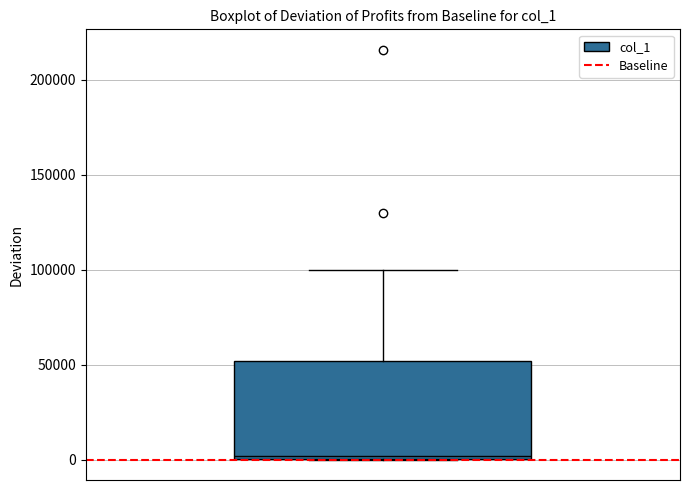

Read this box plot against the y-axis: the position of the median line, the range covered by the box, and the ends of both whiskers. The values are not printed on the chart, so give them approximately, as read against the axis.

median 0 (just above the box's lower edge), box 0 to 50000, whiskers 0 to 100000